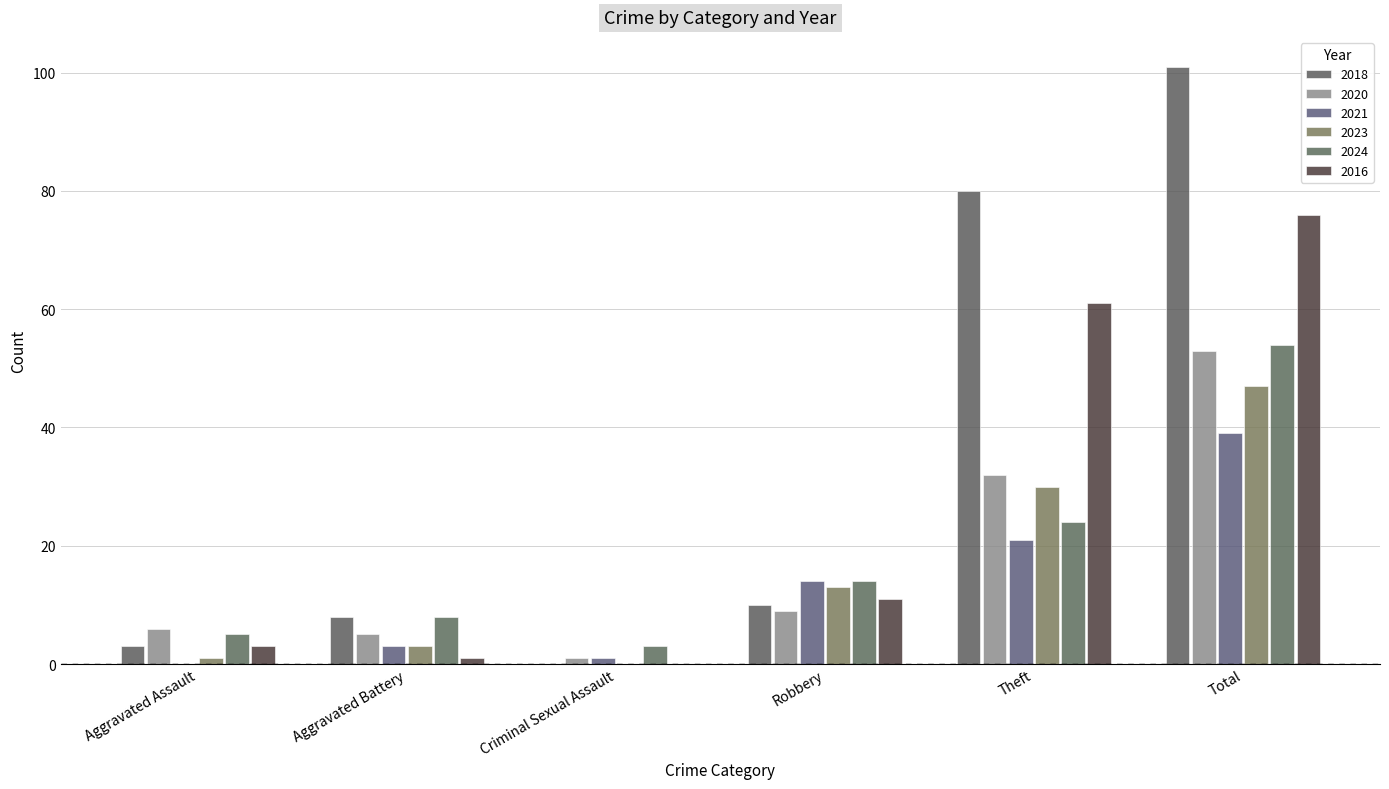

Reading left to right, list all the values displayed in this chart.

2018: 3	8	0	10	80	101
2020: 6	5	1	9	32	53
2021: 0	3	1	14	21	39
2023: 1	3	0	13	30	47
2024: 5	8	3	14	24	54
2016: 3	1	0	11	61	76